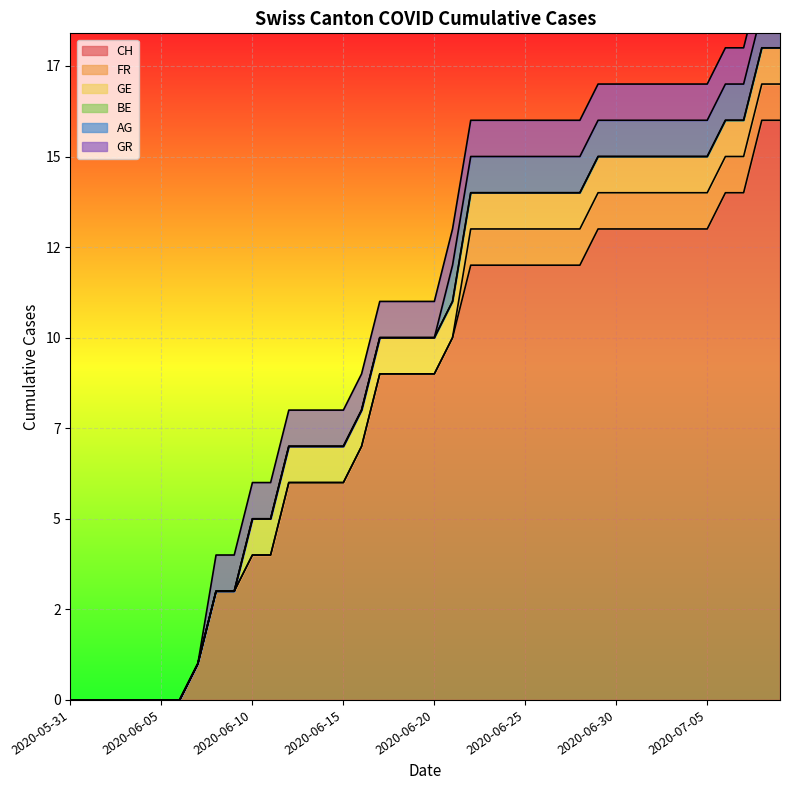

What are all the series names shown in the legend?

CH, FR, GE, BE, AG, GR